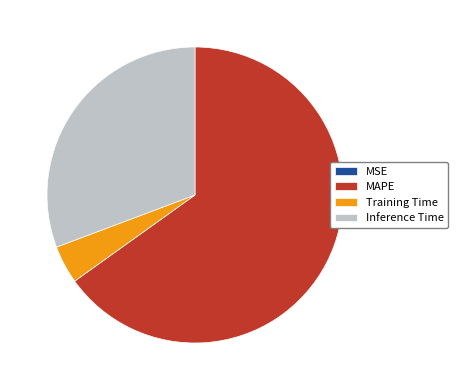

Is there a majority slice in this chart?

Yes